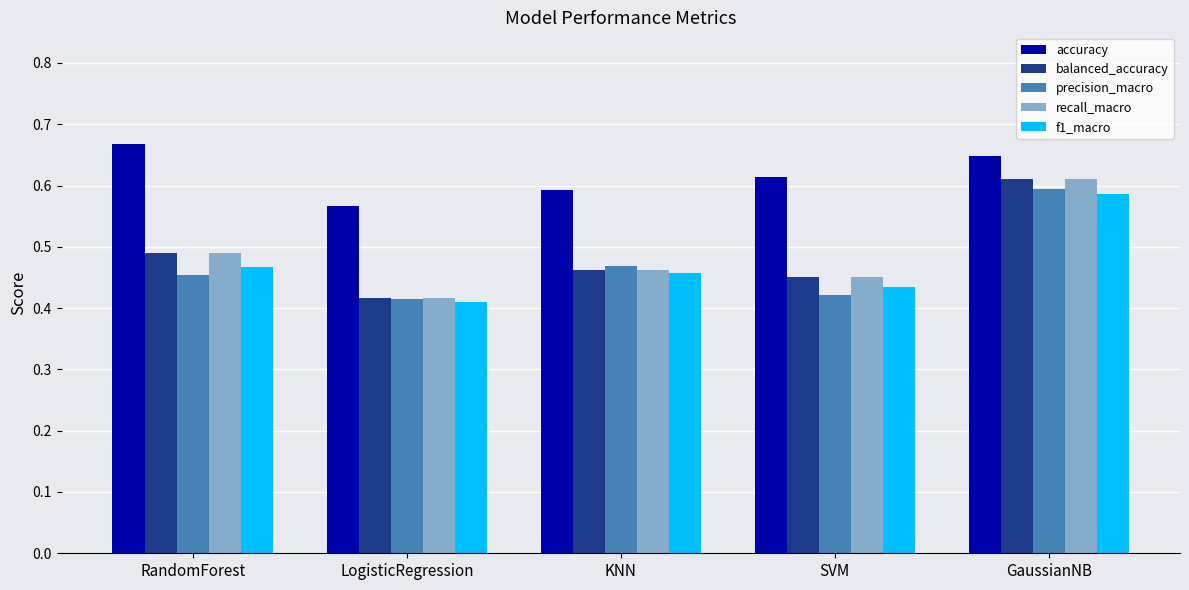

What is the sum of the accuracy values at GaussianNB and RandomForest?

1.3